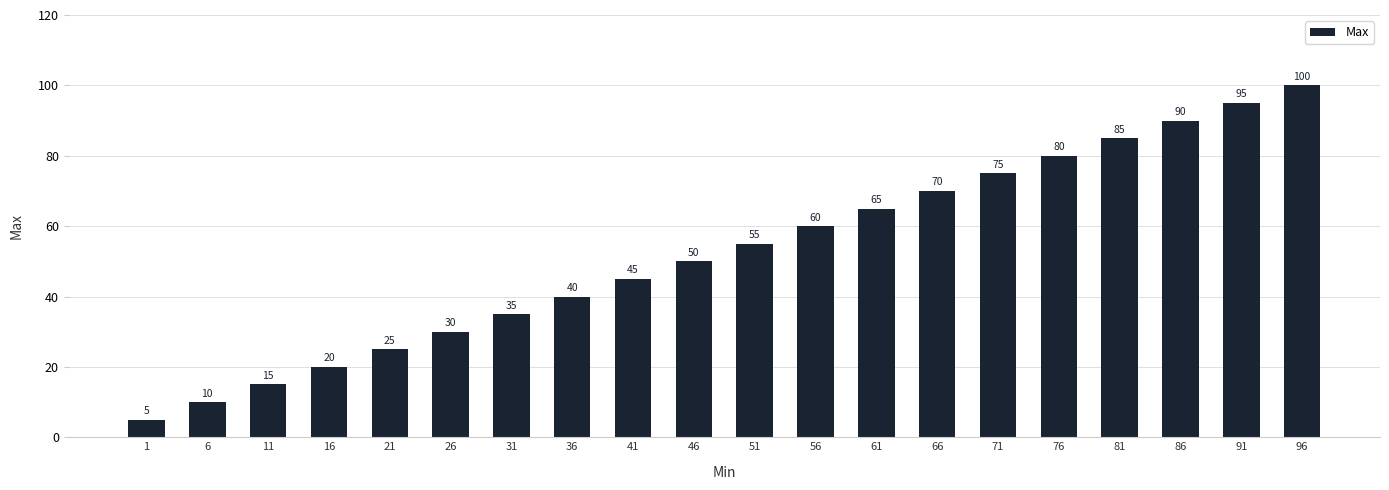

Rank the categories by value from highest to lowest.

96, 91, 86, 81, 76, 71, 66, 61, 56, 51, 46, 41, 36, 31, 26, 21, 16, 11, 6, 1